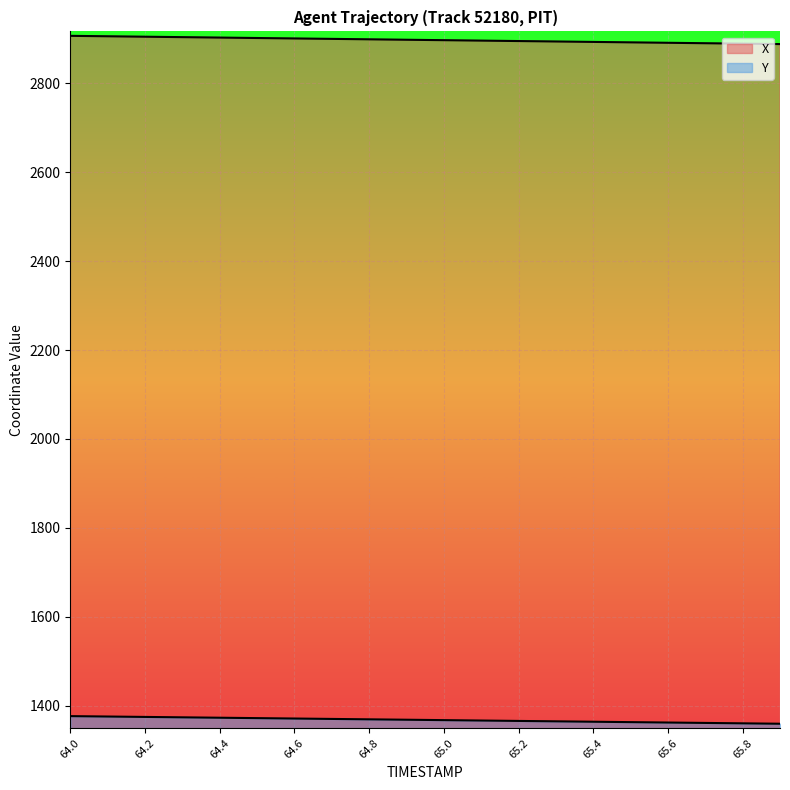

What is the difference between the X values at 64.4 and 65.8?

13.7